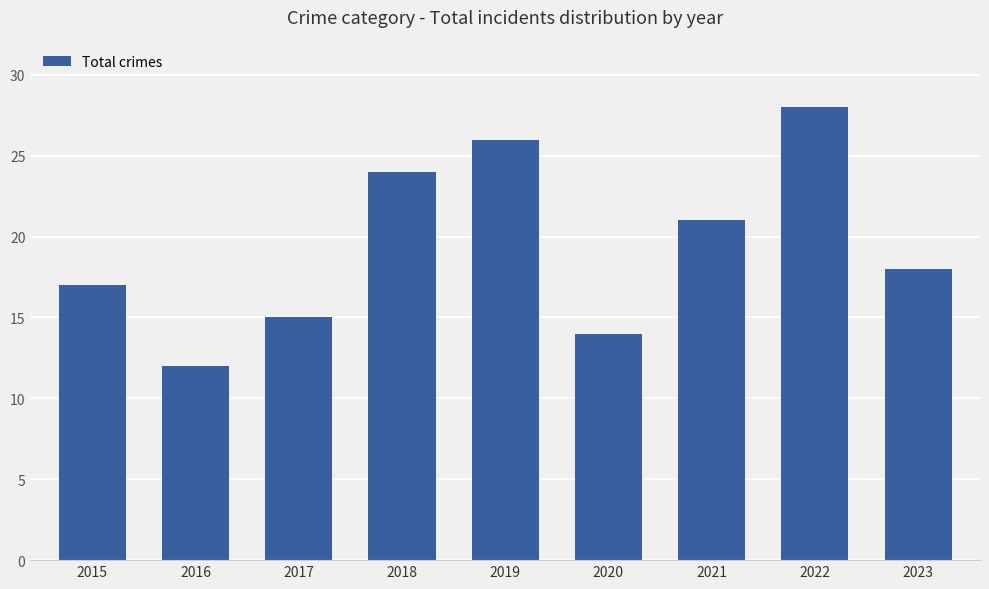

What is the difference between the values at 2020 and 2019?

12